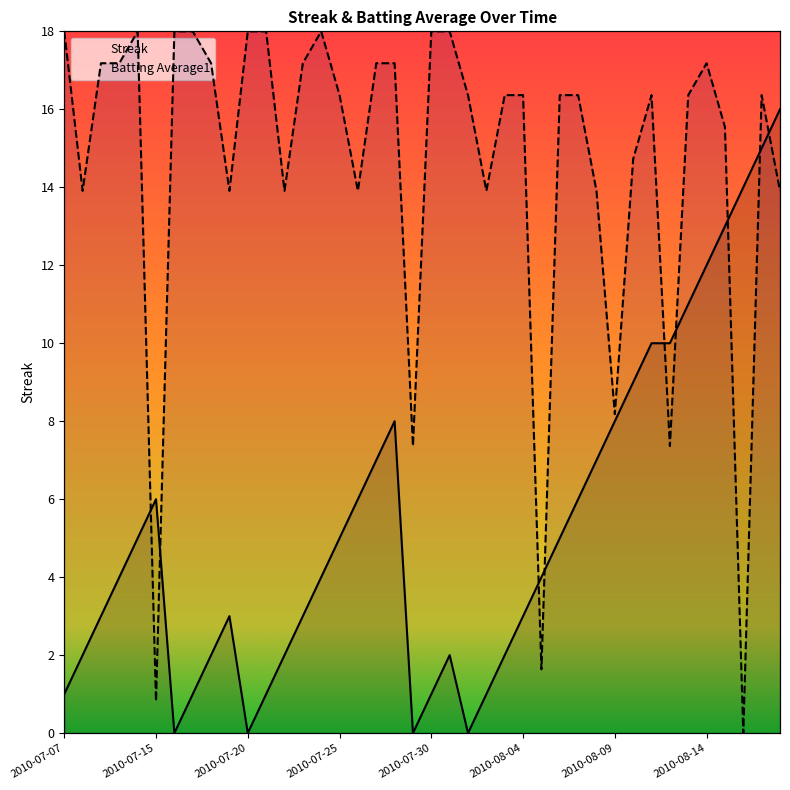

What is the average value of the Batting Average1 series?

14.6